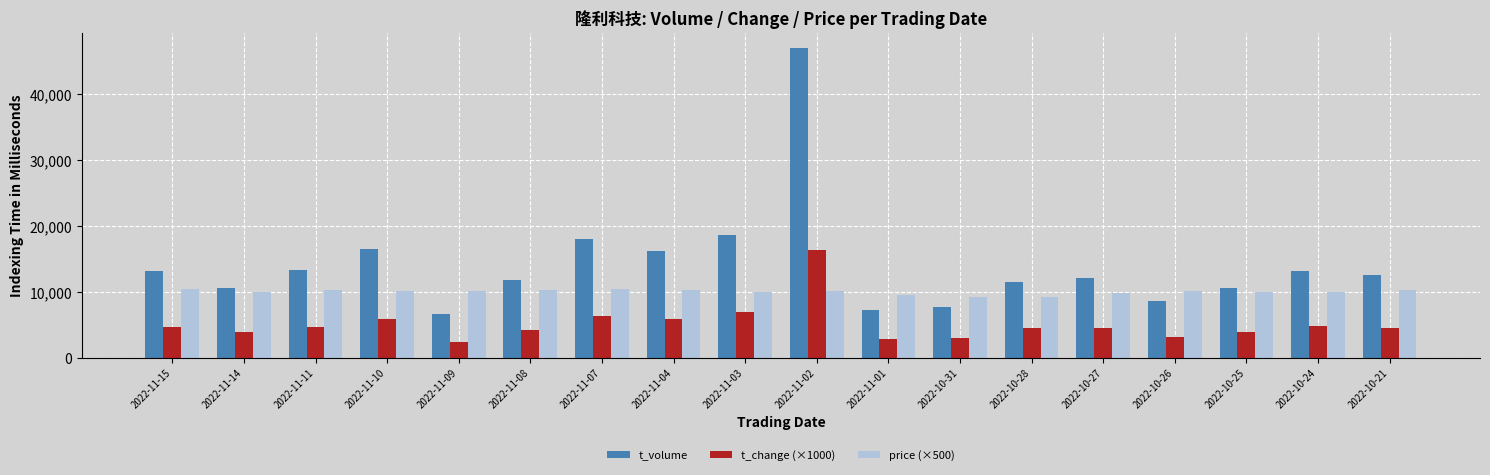

What is the label of the 1st bar from the left?

2022-11-15